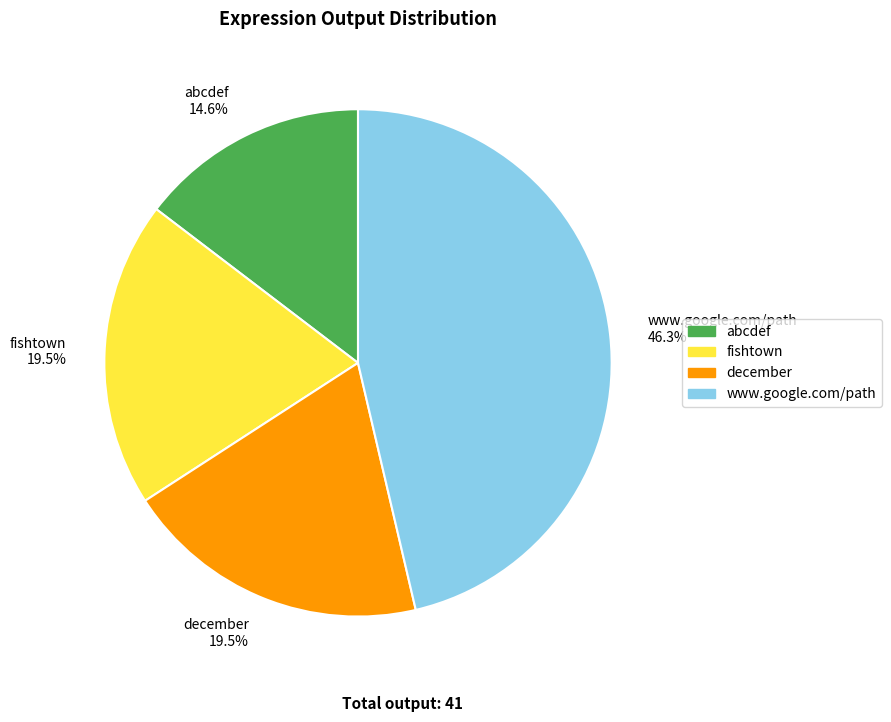

Does any single category account for the majority?

No